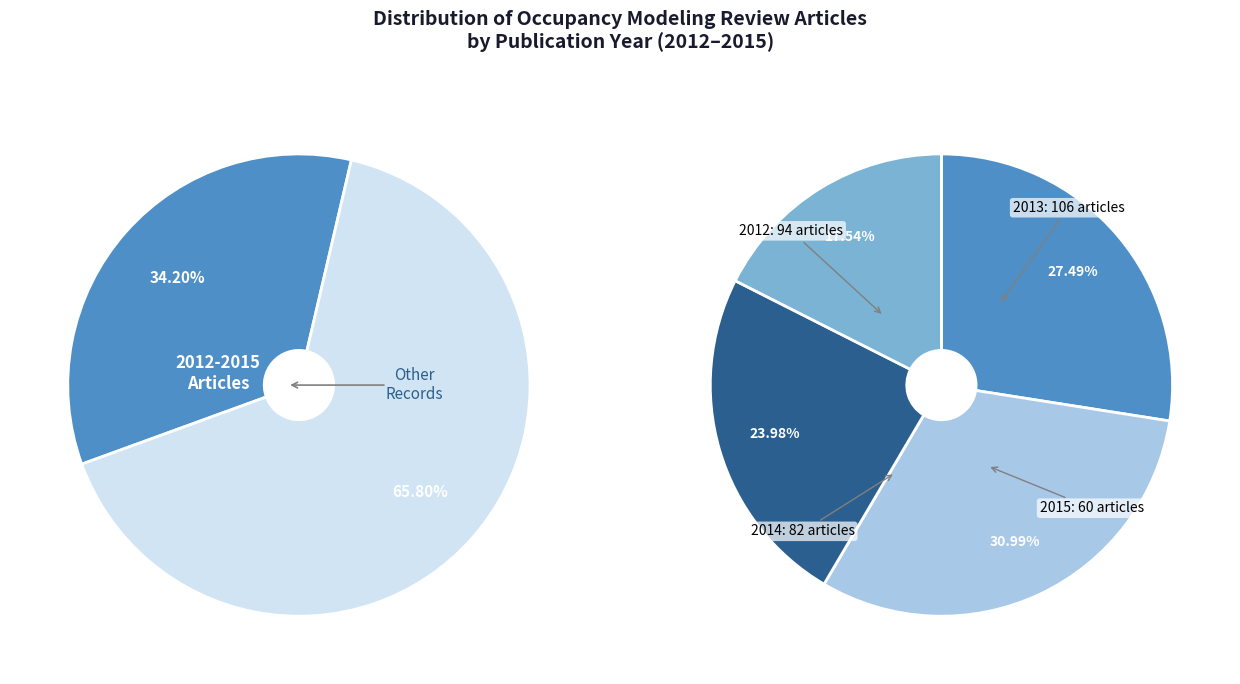

Which has a higher value, 2015 or 2013?

2013